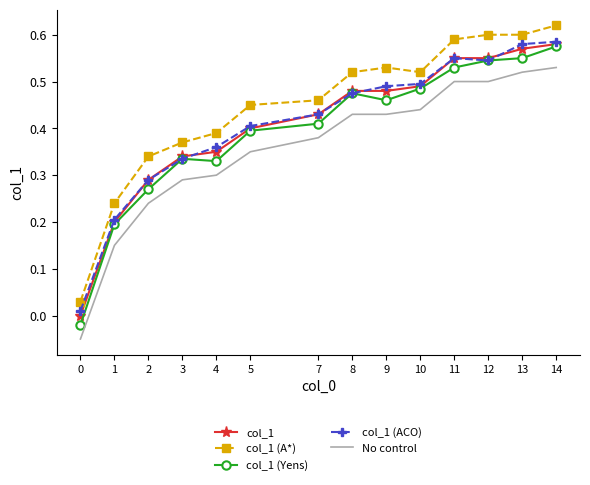

True or false: col_1 (ACO) and col_1 (A*) intersect in this chart.

False